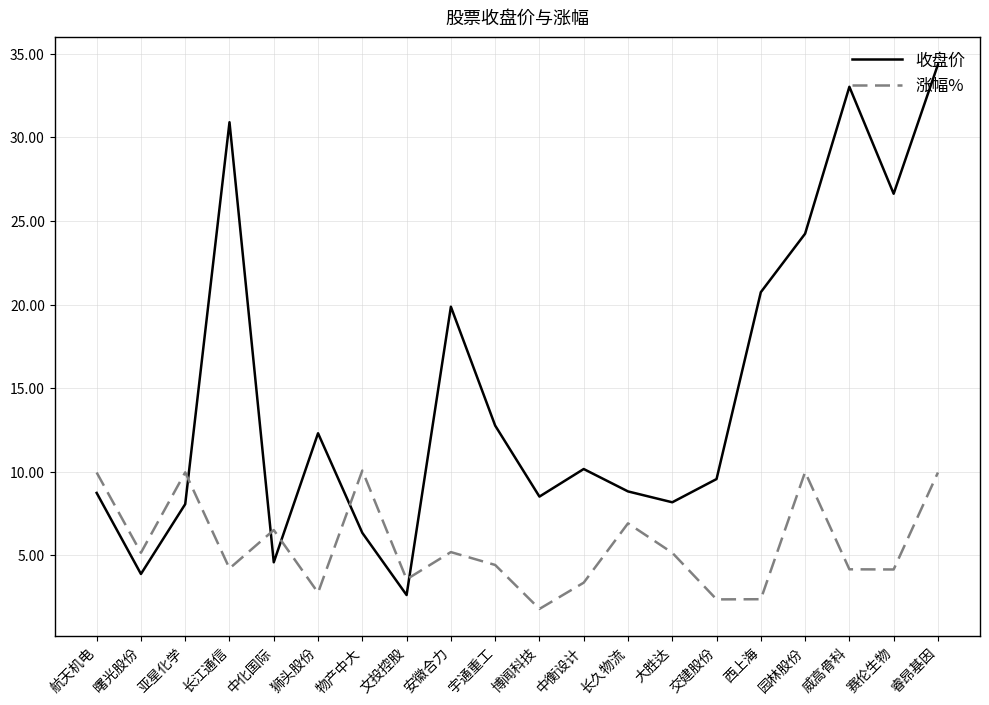

What is the highest value of the 收盘价 series?

34.4